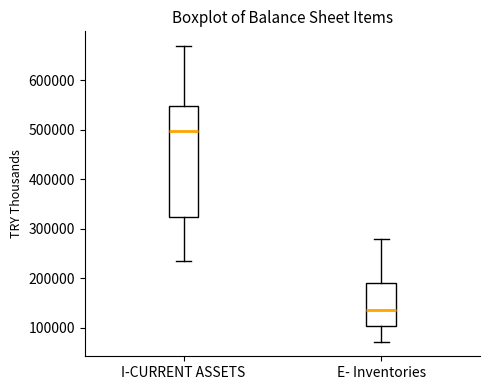

Reading left to right, transcribe this box plot: for each box, give where its median line is, the range the box spans, and where its two whiskers end, as read against the y-axis. The values are not printed on the chart, so give them approximately, as read against the axis.

I-CURRENT ASSETS: median 500000, box 320000 to 550000, whiskers 230000 to 670000
E- Inventories: median 140000, box 100000 to 190000, whiskers 70000 to 280000